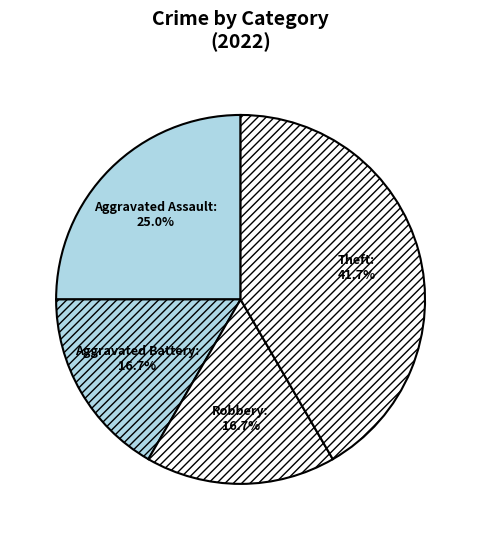

Which has a higher value, Aggravated Assault or Aggravated Battery?

Aggravated Assault